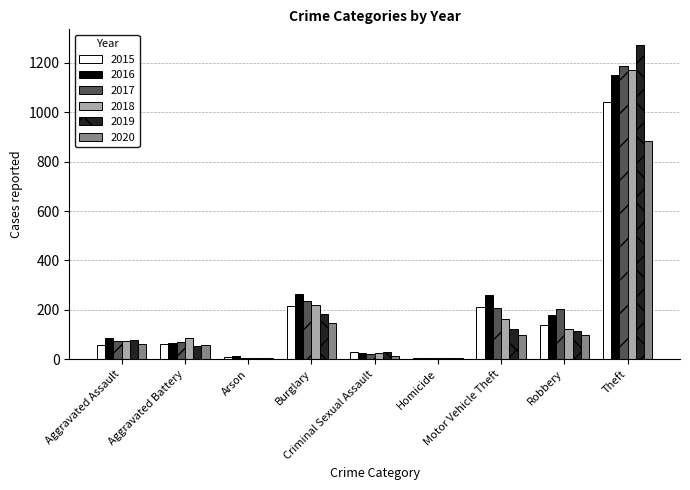

Does the chart contain stacked bars?

No